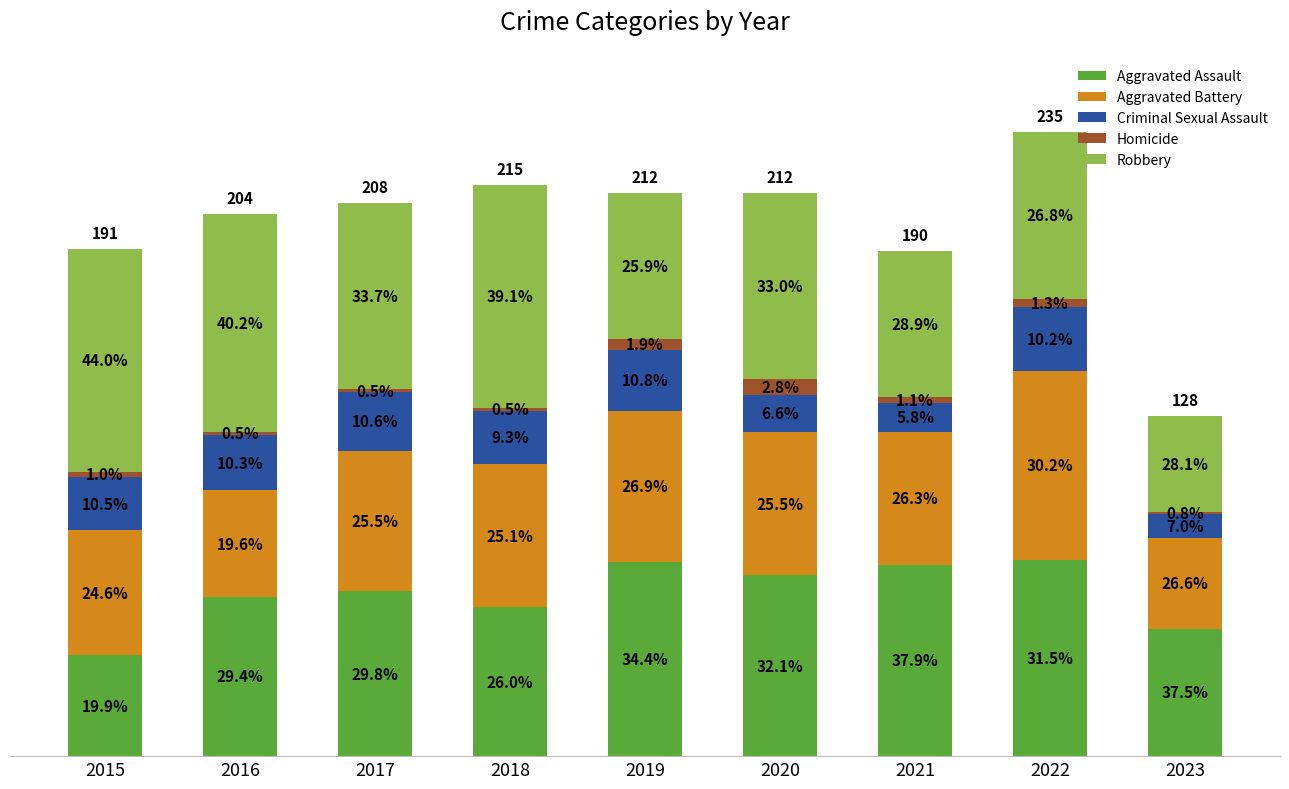

Are the bars grouped side by side (vs. stacked)?

No